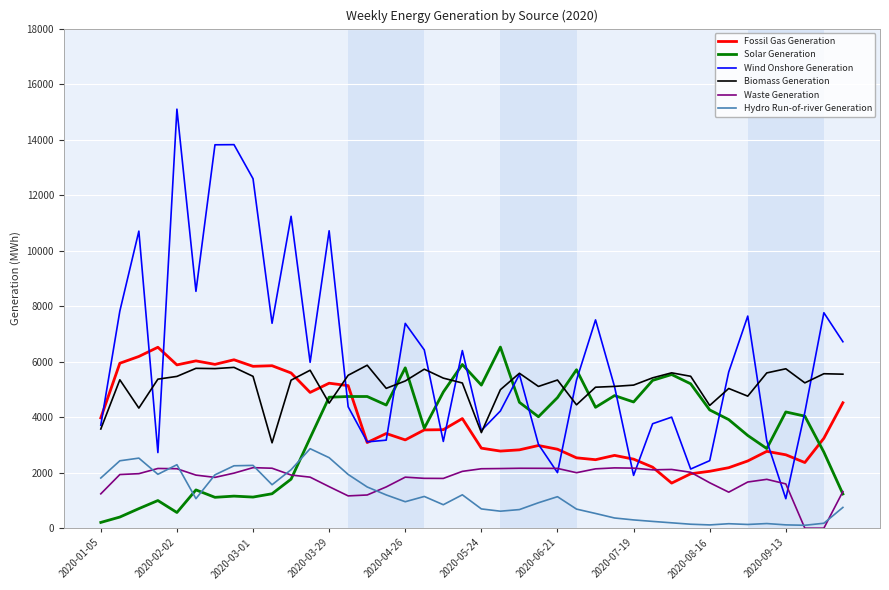

Which series ends up on top after the final intersection of Waste Generation and Fossil Gas Generation?

Fossil Gas Generation